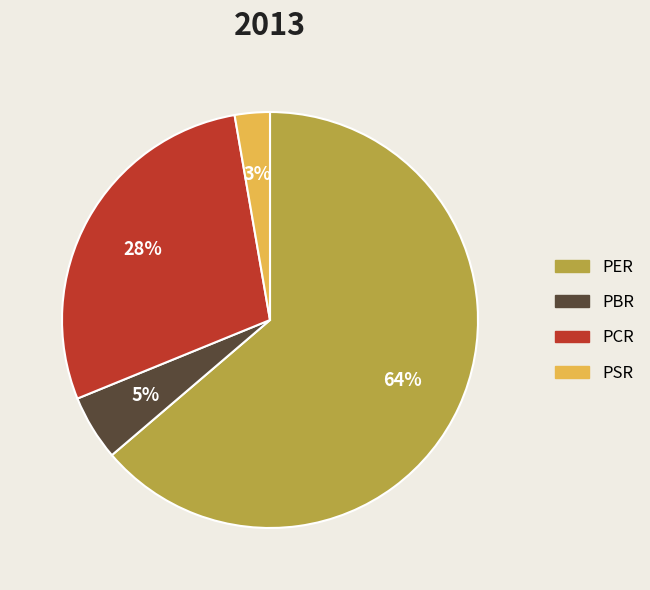

True or false: PCR accounts for 28% of the total.

True